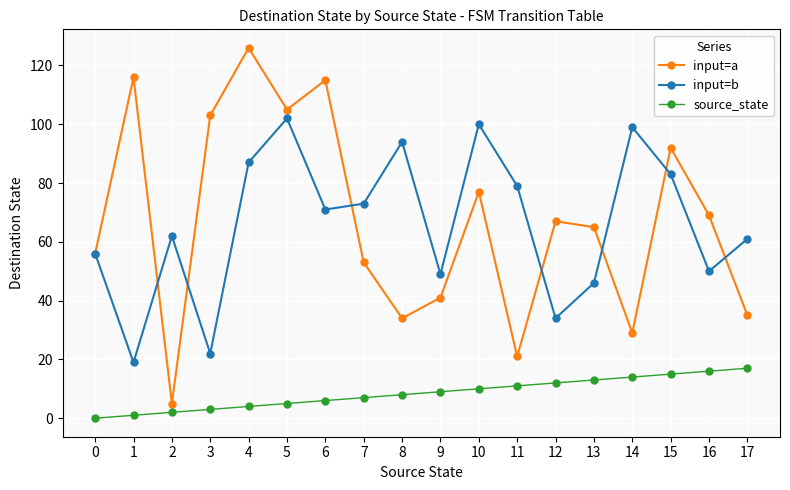

What are all the series names shown in the legend?

input=a, input=b, source_state